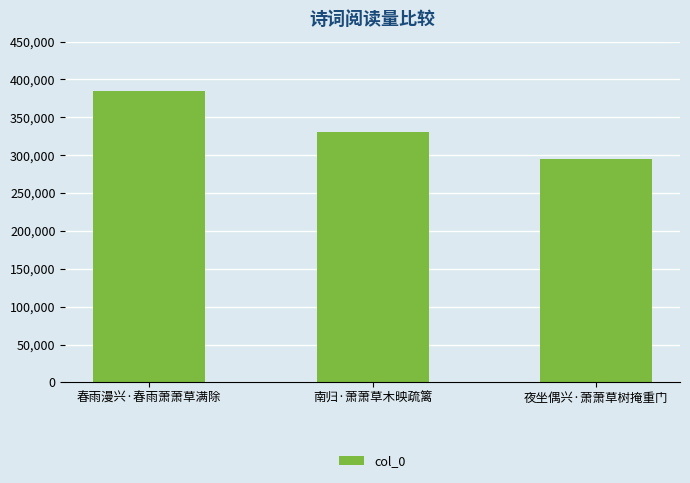

What is the difference between the values at 春雨漫兴·春雨萧萧草满除 and 夜坐偶兴·萧萧草树掩重门?

90642